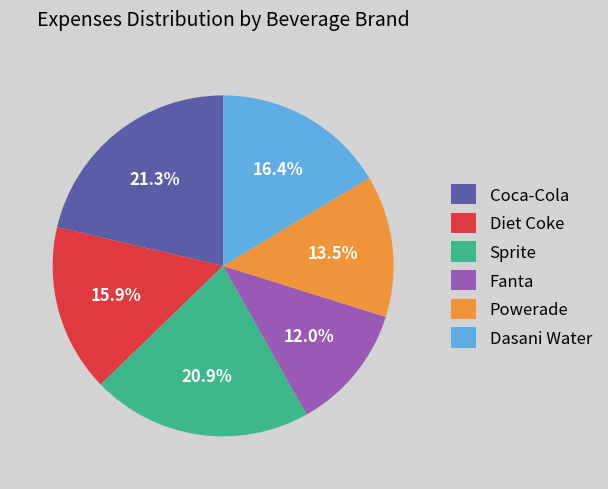

What percentage do Diet Coke and Powerade together represent?

29.4%